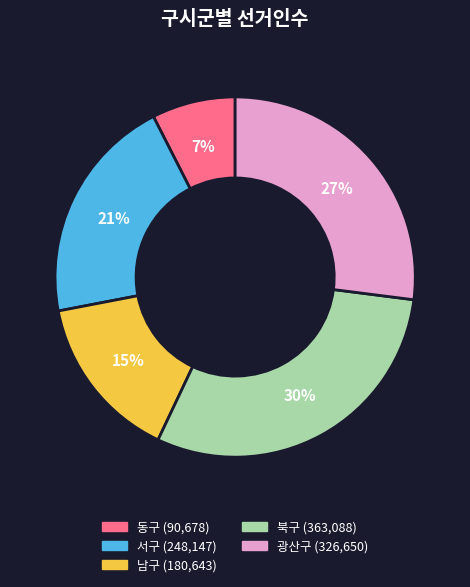

Count the number of slices in the pie.

5